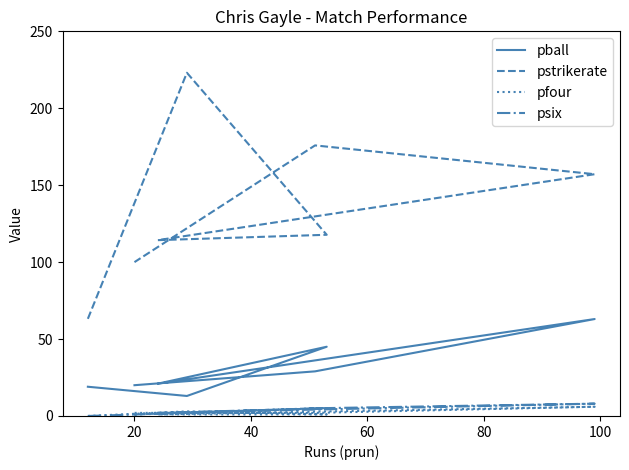

True or false: pball and psix intersect in this chart.

False